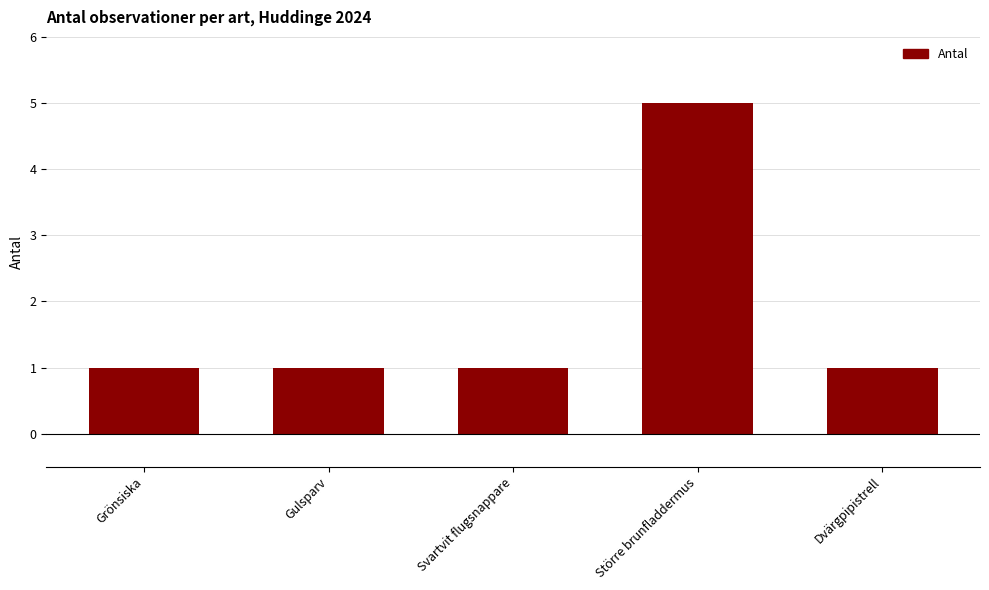

What is the value of the 5th bar from the left?

1